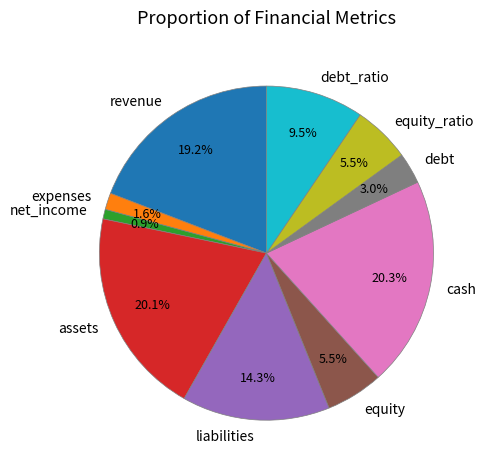

Which slice is the smallest?

net_income